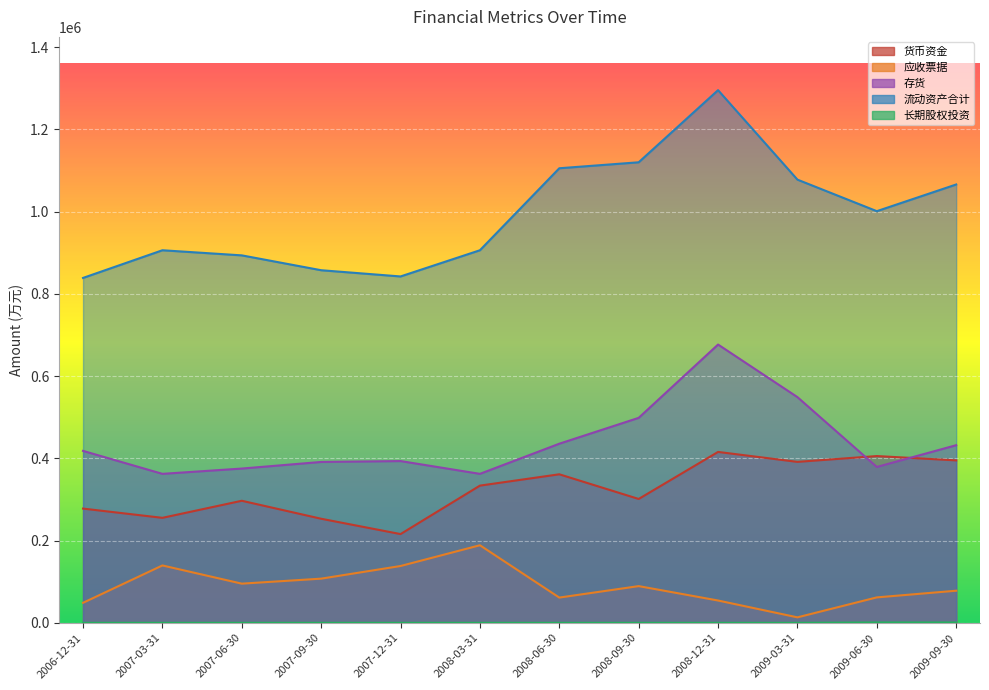

Reading right to left, what are all the values shown in this chart?

货币资金: 2009-09-30=394955	2009-06-30=405480	2009-03-31=391328	2008-12-31=415507	2008-09-30=301143	2008-06-30=361136	2008-03-31=333598	2007-12-31=215750	2007-09-30=253043	2007-06-30=296756	2007-03-31=255276	2006-12-31=277725
应收票据: 2009-09-30=78047	2009-06-30=61817	2009-03-31=13288	2008-12-31=54224	2008-09-30=89244	2008-06-30=61368	2008-03-31=188600	2007-12-31=138130	2007-09-30=107393	2007-06-30=95221	2007-03-31=139486	2006-12-31=48651
存货: 2009-09-30=431889	2009-06-30=378963	2009-03-31=548768	2008-12-31=676628	2008-09-30=498372	2008-06-30=435482	2008-03-31=362209	2007-12-31=393305	2007-09-30=391146	2007-06-30=375073	2007-03-31=362209	2006-12-31=418046
流动资产合计: 2009-09-30=1065805	2009-06-30=1000919	2009-03-31=1077604	2008-12-31=1295165	2008-09-30=1119782	2008-06-30=1105271	2008-03-31=905880	2007-12-31=842180	2007-09-30=857325	2007-06-30=893452	2007-03-31=905880	2006-12-31=838606
长期股权投资: 2009-09-30=860	2009-06-30=860	2009-03-31=20	2008-12-31=20	2008-09-30=20	2008-06-30=20	2008-03-31=20	2007-12-31=20	2007-09-30=20	2007-06-30=20	2007-03-31=20	2006-12-31=20